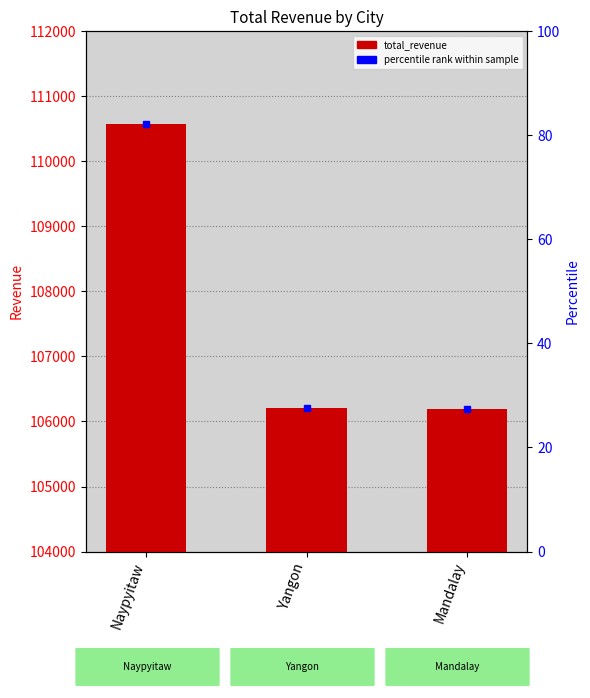

What value does the data have at Mandalay?

106198.0